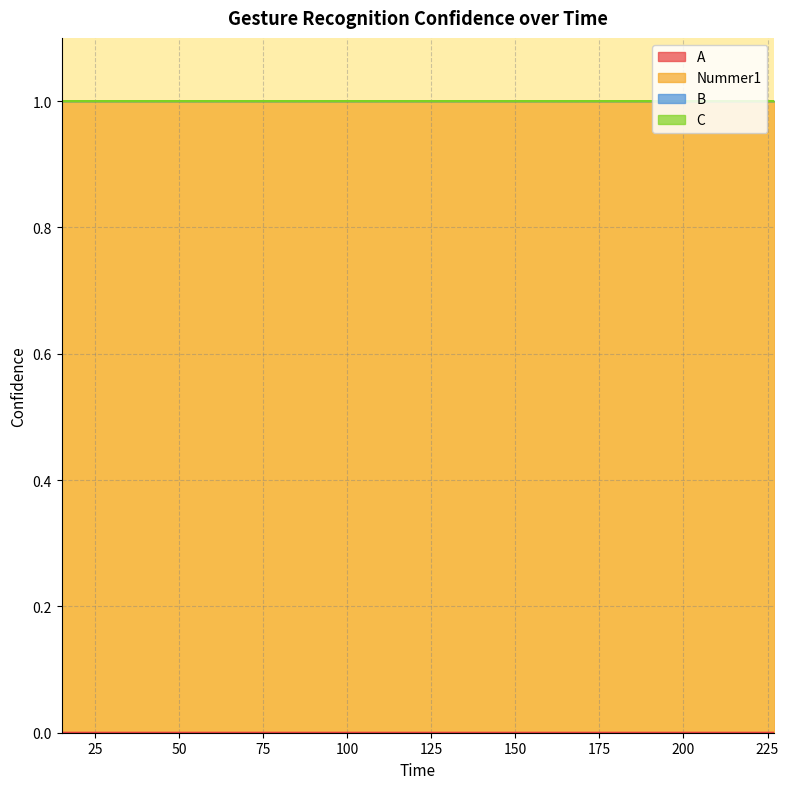

Reading left to right, list all the values displayed in this chart.

A: 0.0	0.0	0.0	0.0	0.0	0.0	0.0	0.0	0.0	0.0	0.0	0.0	0.0	0.0	0.0	0.0	0.0	0.0	0.0	0.0
Nummer1: 1.0	1.0	1.0	1.0	1.0	1.0	1.0	1.0	1.0	1.0	1.0	1.0	1.0	1.0	1.0	1.0	1.0	1.0	1.0	1.0
B: 0.0	0.0	0.0	0.0	0.0	0.0	0.0	0.0	0.0	0.0	0.0	0.0	0.0	0.0	0.0	0.0	0.0	0.0	0.0	0.0
C: 0.0	0.0	0.0	0.0	0.0	0.0	0.0	0.0	0.0	0.0	0.0	0.0	0.0	0.0	0.0	0.0	0.0	0.0	0.0	0.0